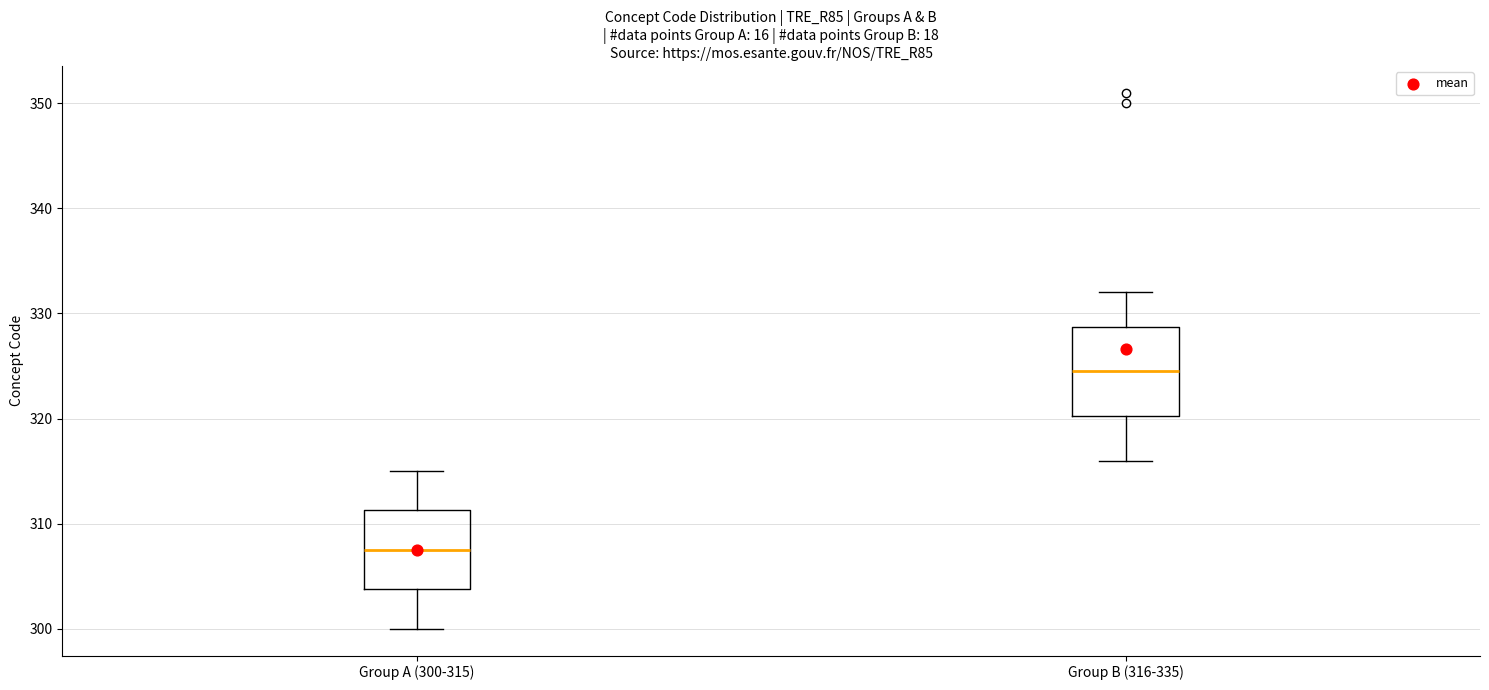

Reading left to right, transcribe this box plot: for each box, give where its median line is, the range the box spans, and where its two whiskers end, as read against the y-axis. The values are not printed on the chart, so give them approximately, as read against the axis.

Group A (300-315): median 308, box 304 to 311, whiskers 300 to 315
Group B (316-335): median 325, box 320 to 329, whiskers 316 to 332